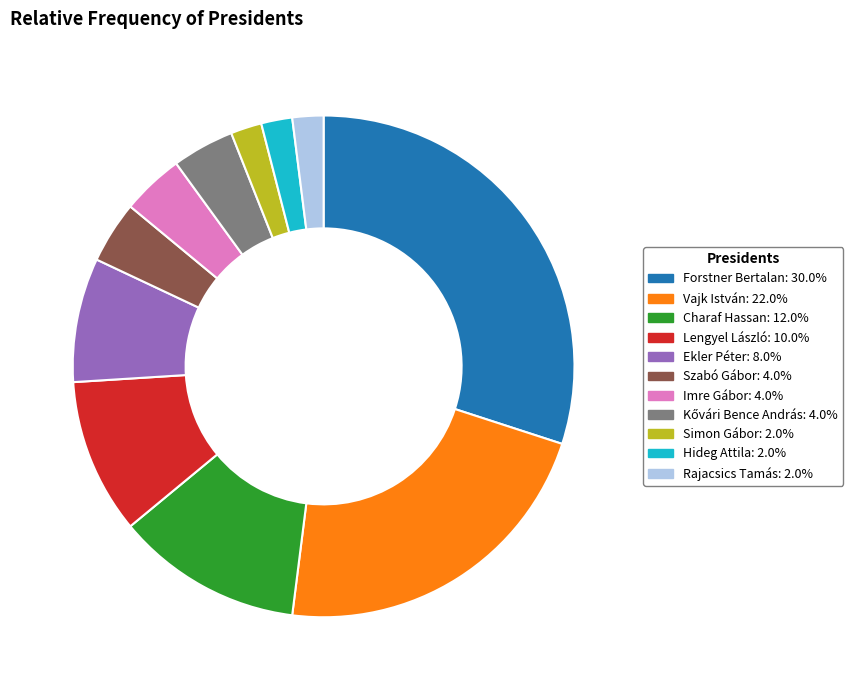

How many segments does this pie chart have?

11